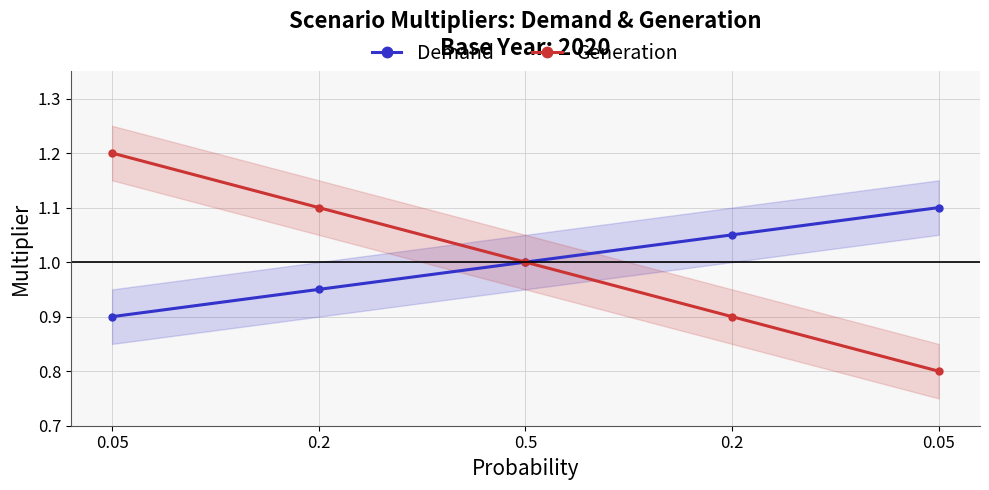

Which category has the lowest value across all series?

0.05